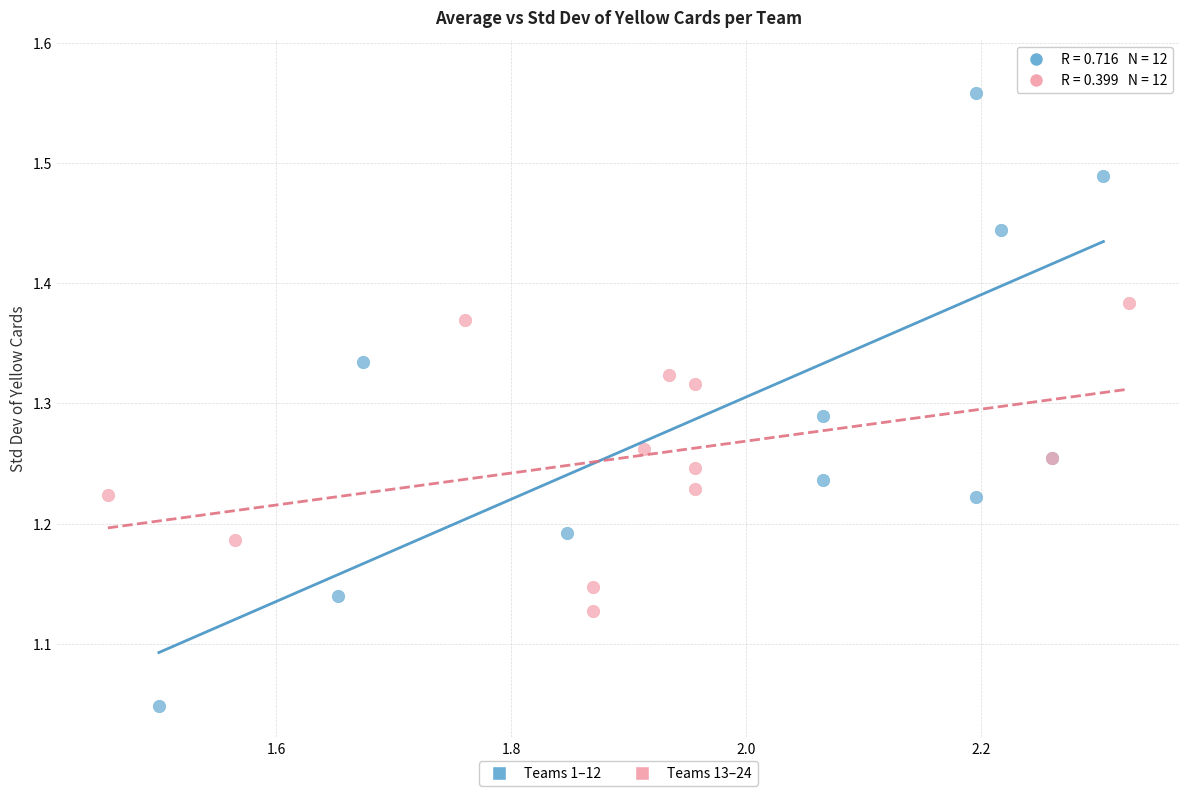

Which series has the largest Y range (max minus min)?

Teams 1–12